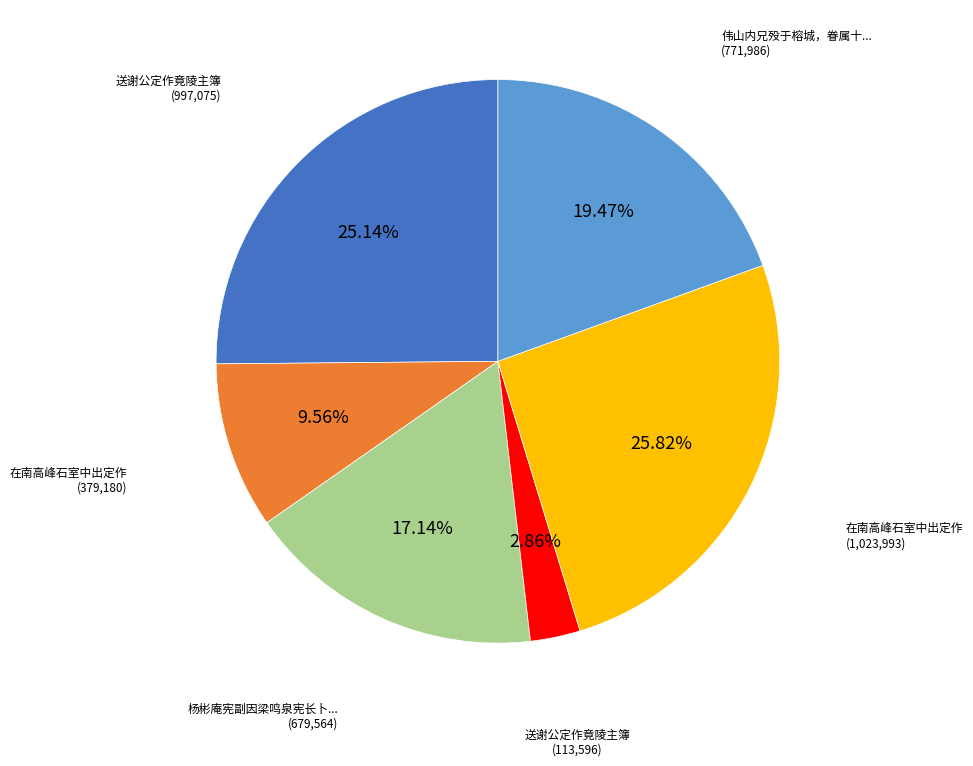

Is there a majority slice in this chart?

No